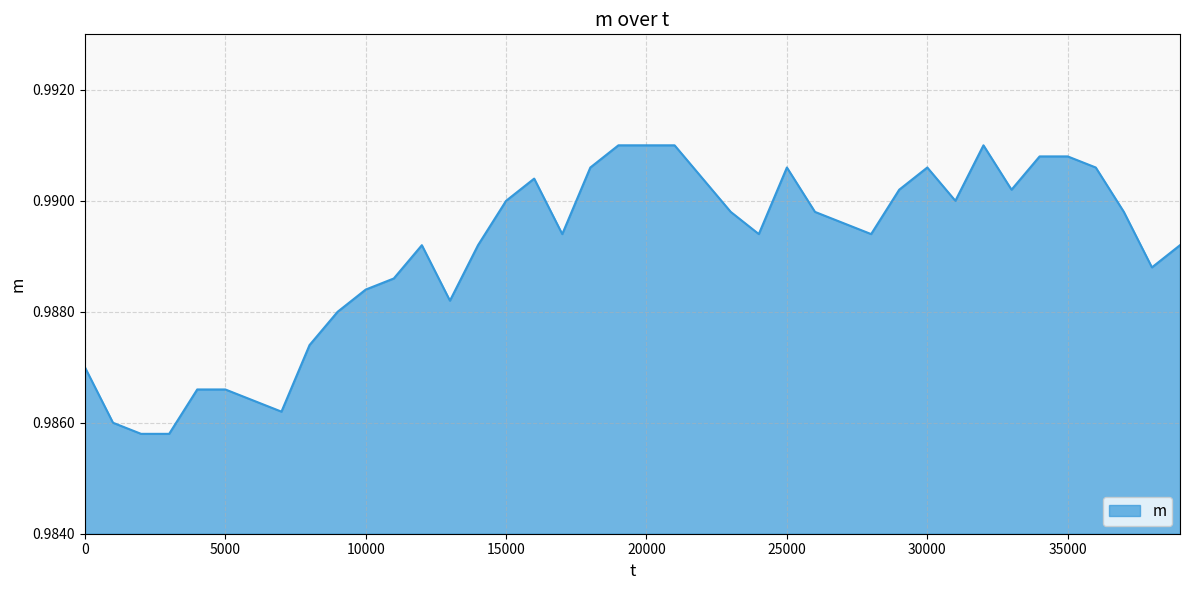

Which category has the highest value across all series?

19000